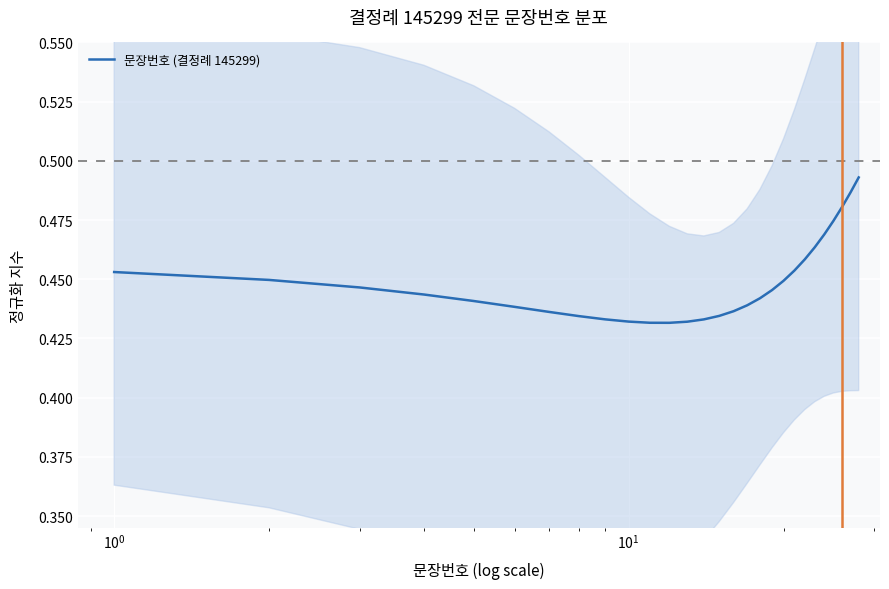

How many categories are shown in the chart?

28